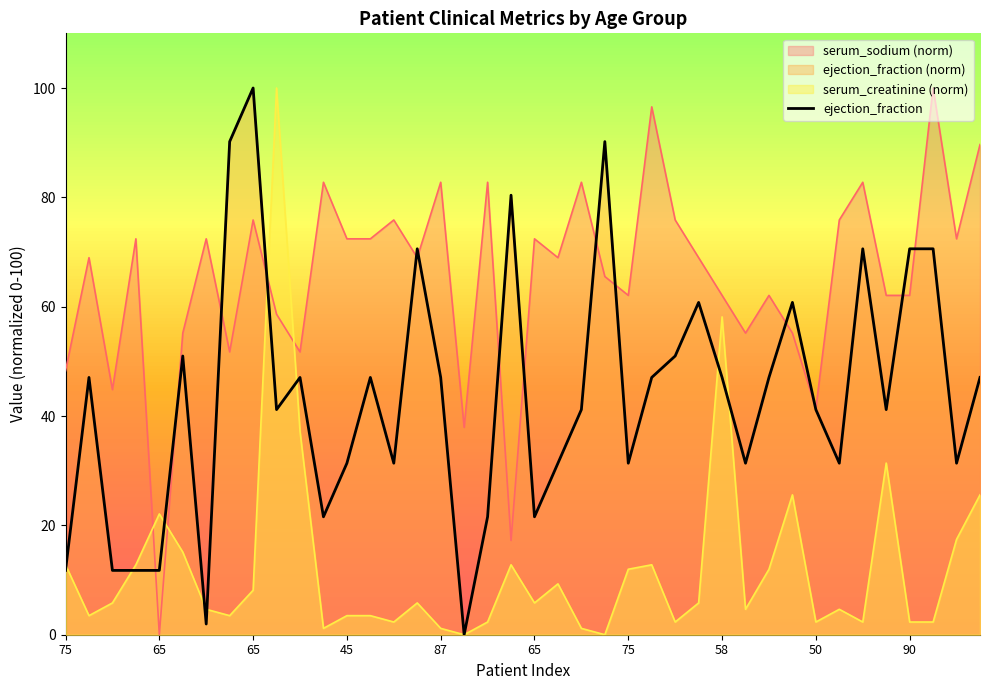

What is the sum of all values?

1741.2